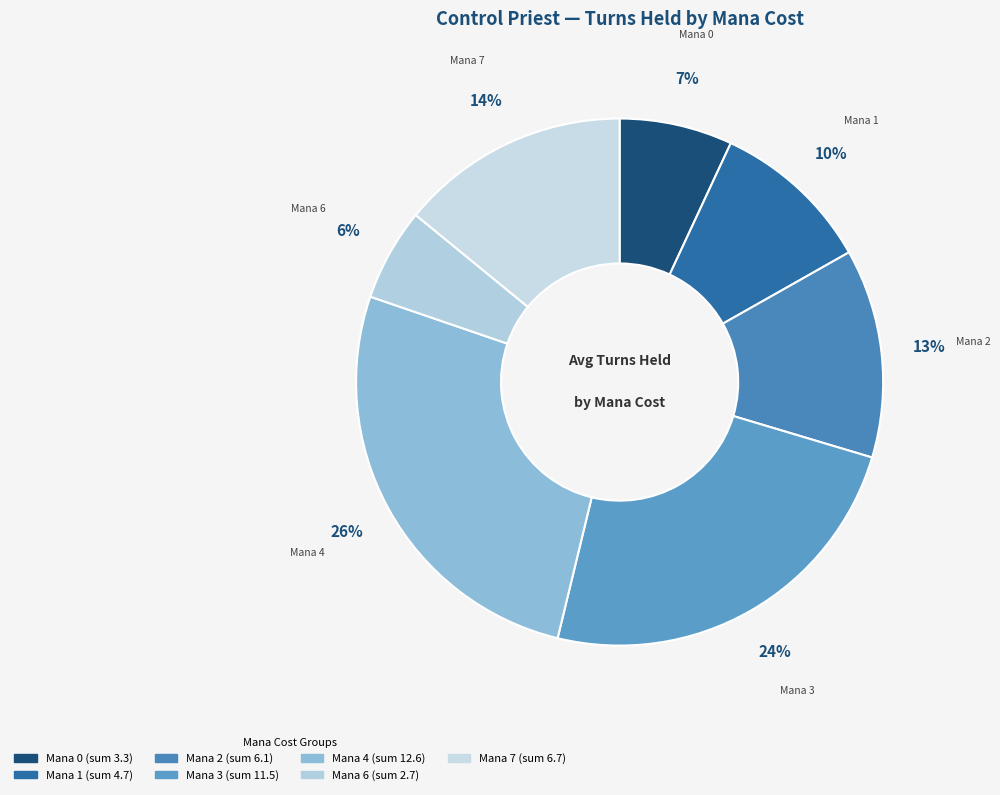

How many slices are in this pie chart?

7